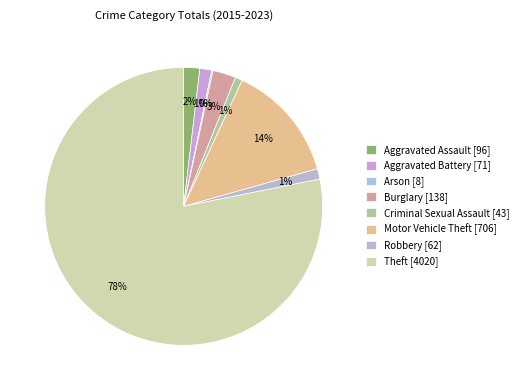

Is it true that Criminal Sexual Assault is 11% of the pie?

False